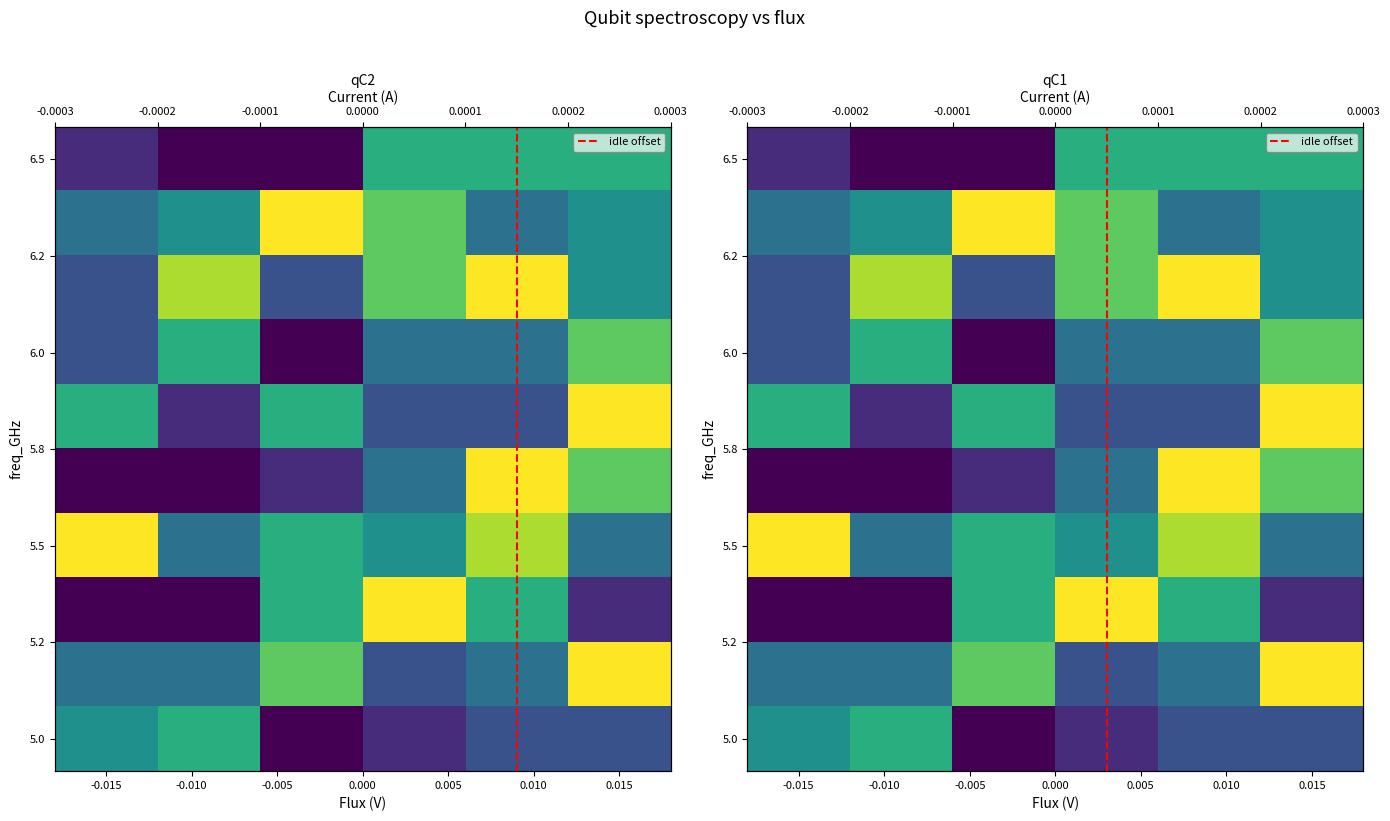

What is the minimum value shown in the chart?

1